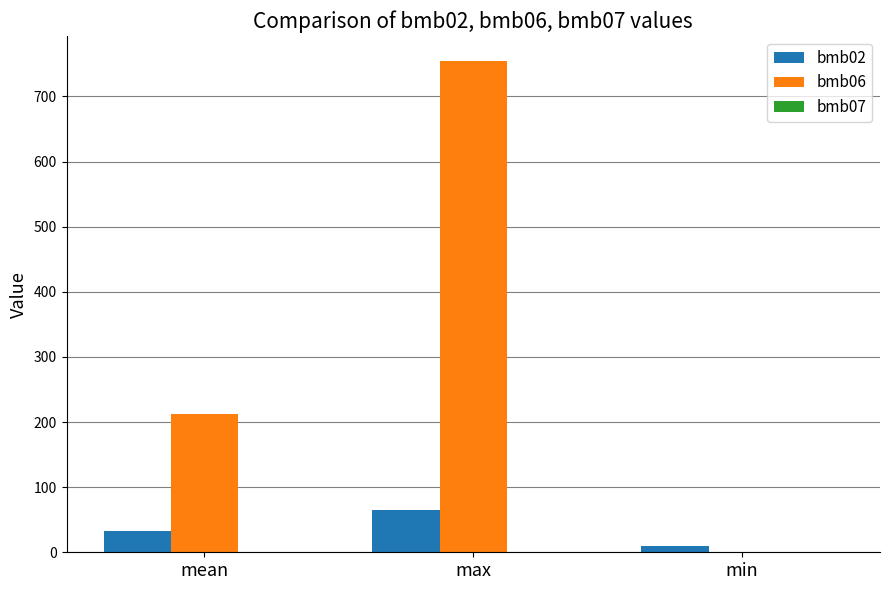

At which category is the sum across all series the highest?

max